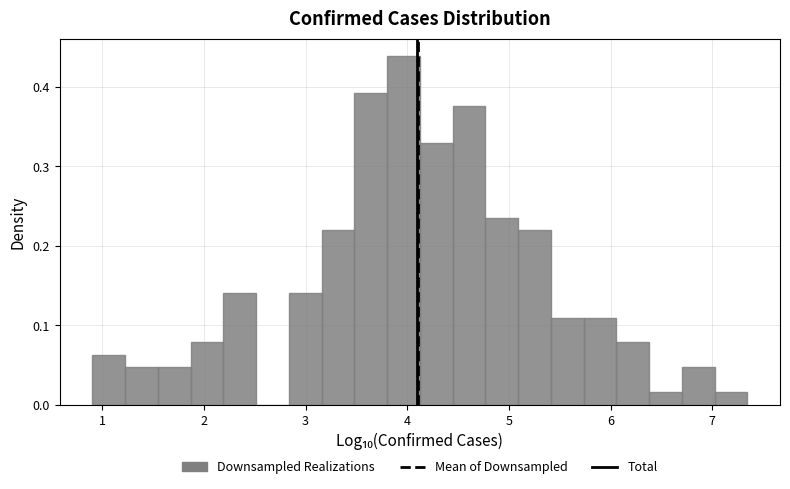

Read against the x-axis, roughly where is the centre of the tallest bar?

4.0